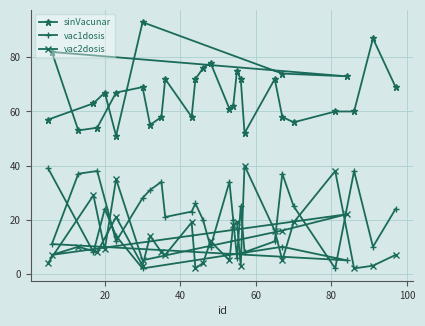

Between 20 and 26, which series saw the biggest shift?

vac1dosis